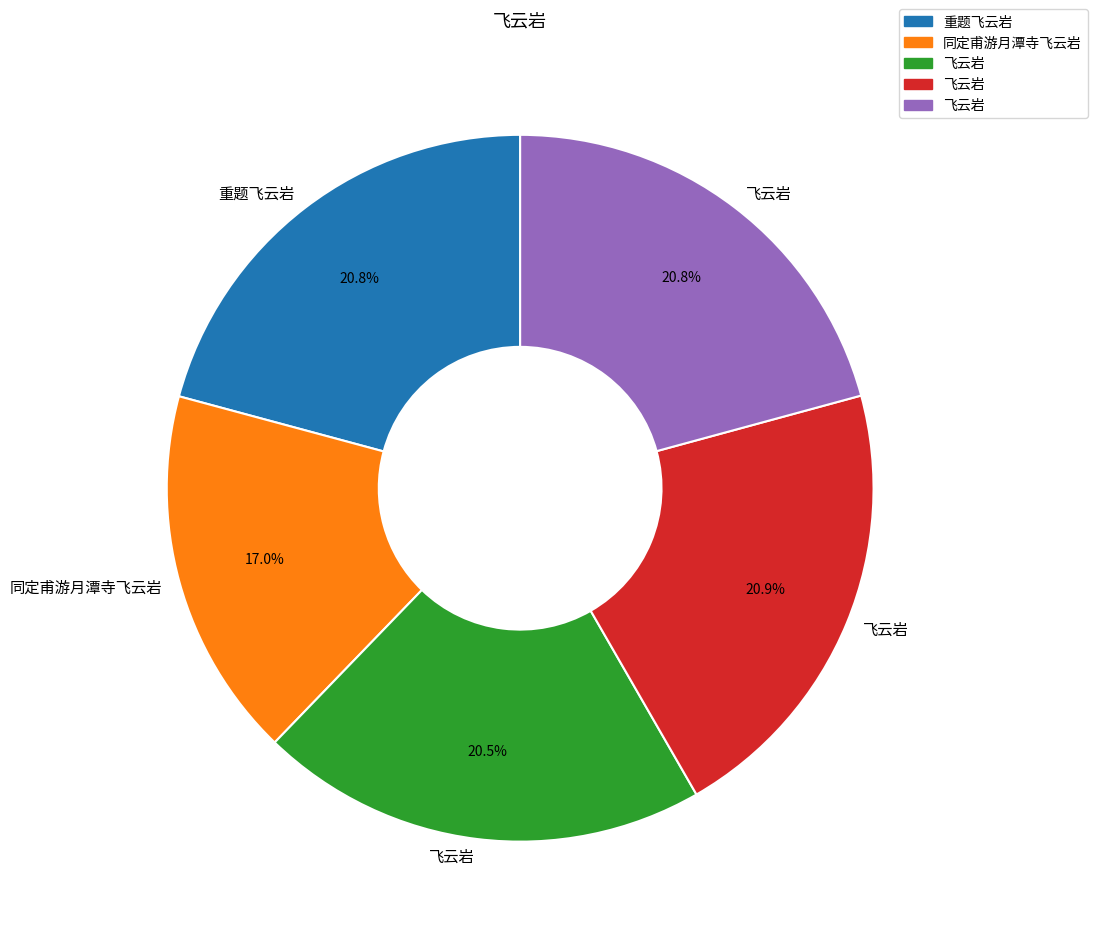

Is there a majority slice in this chart?

No